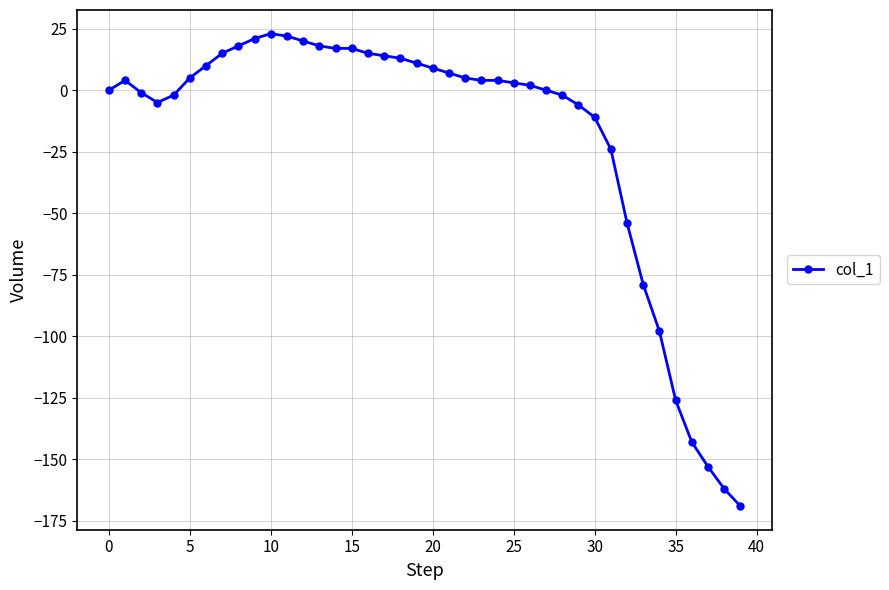

True or false: the data has more than 1 interior local peaks.

True